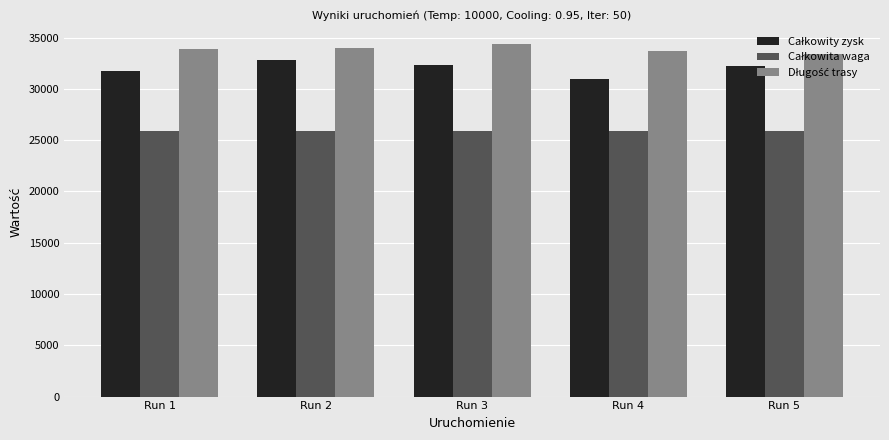

What is the maximum value shown in the chart?

34326